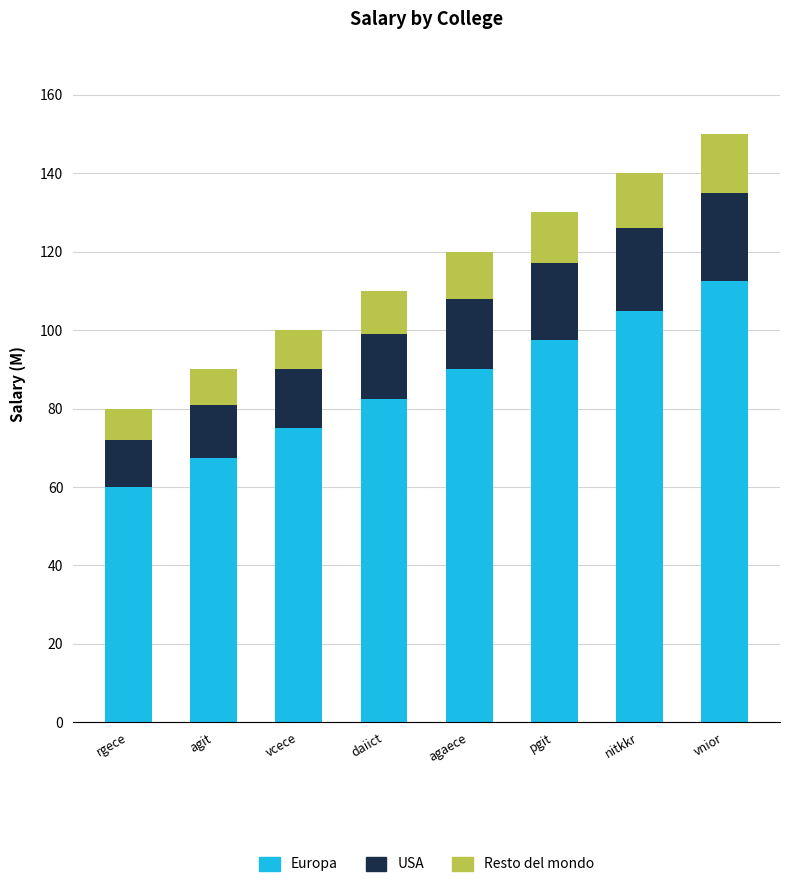

What are all the series names shown in the legend?

Europa, USA, Resto del mondo